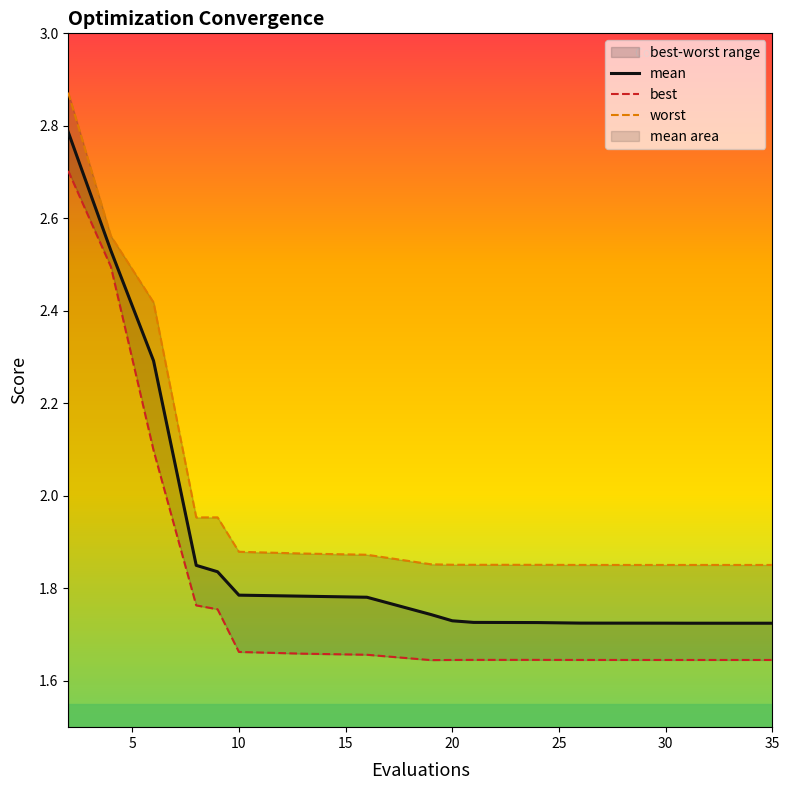

What is the highest value of the mean series?

2.8